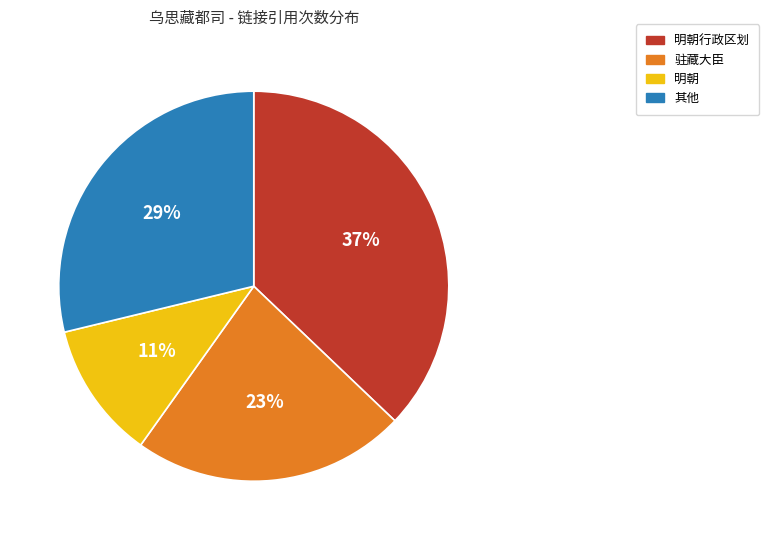

How many slices are in this pie chart?

4